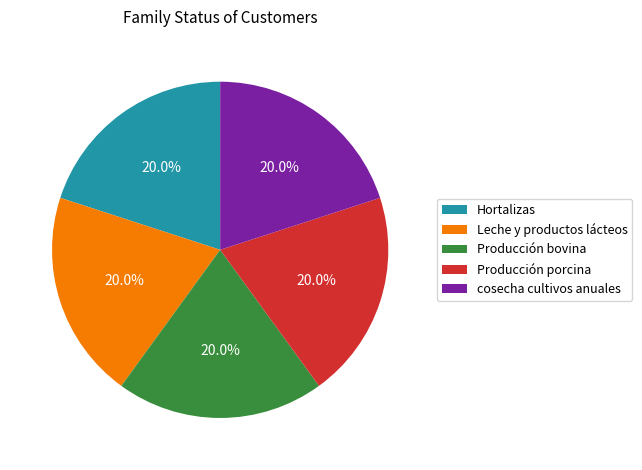

What portion of the pie excludes cosecha cultivos anuales?

80.0%